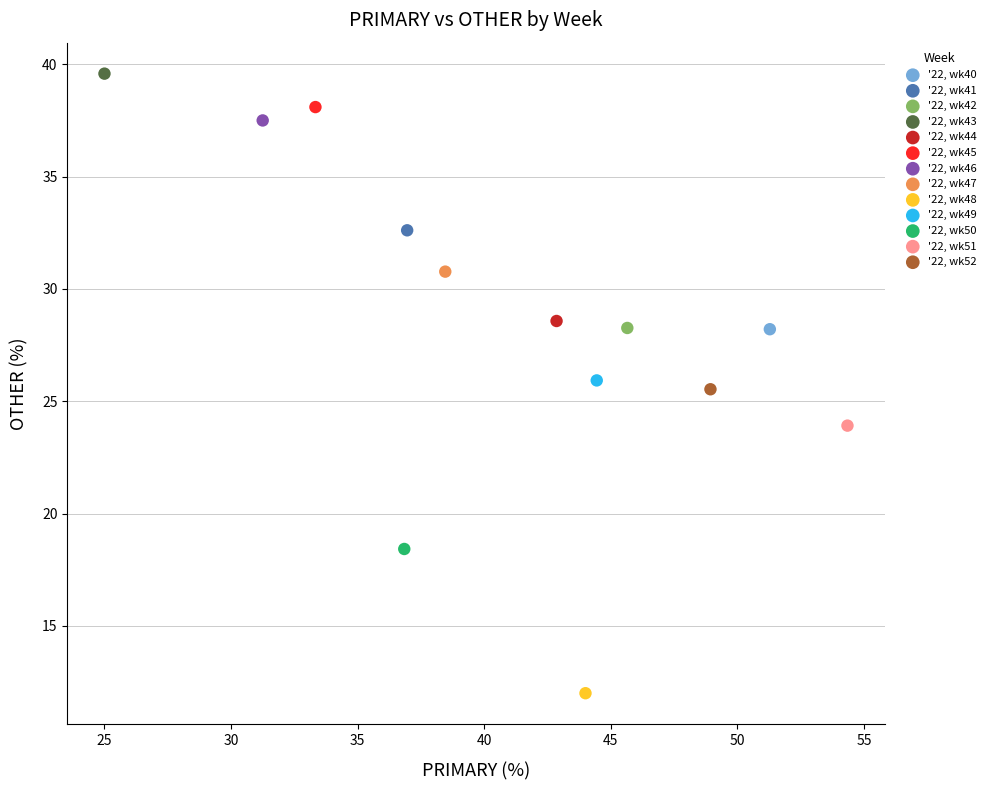

What are all the series names shown in the legend?

'22, wk40, '22, wk41, '22, wk42, '22, wk43, '22, wk44, '22, wk45, '22, wk46, '22, wk47, '22, wk48, '22, wk49, '22, wk50, '22, wk51, '22, wk52